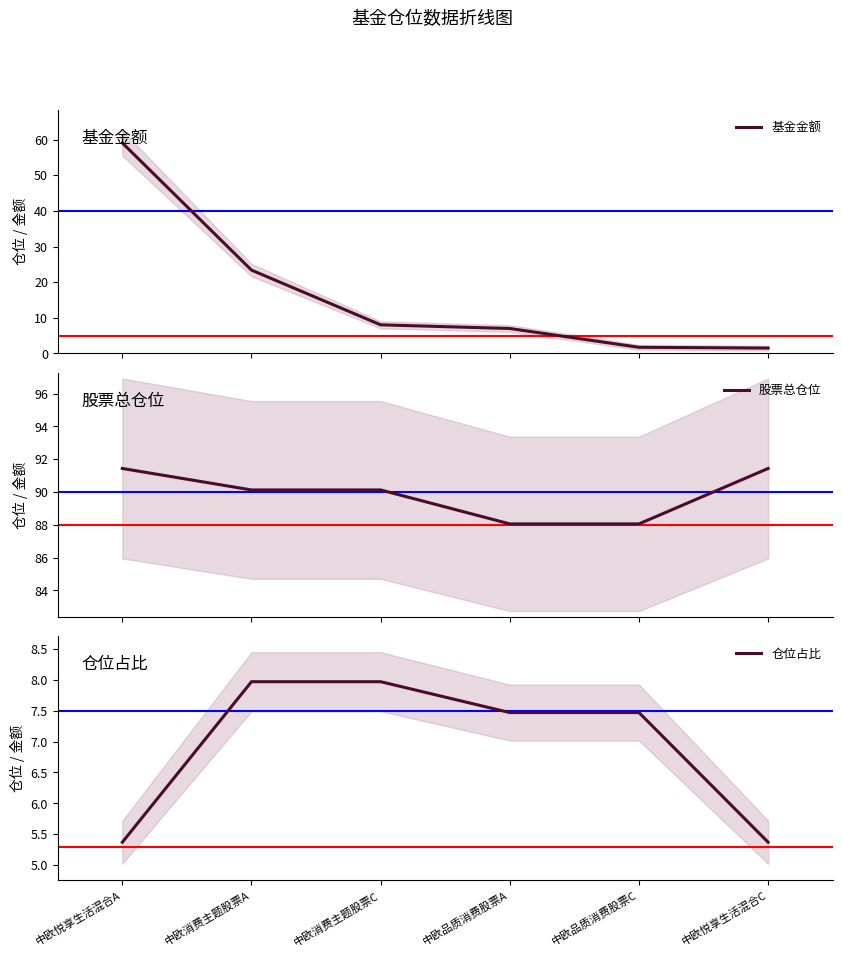

True or false: 股票总仓位 and 基金金额 intersect in this chart.

False